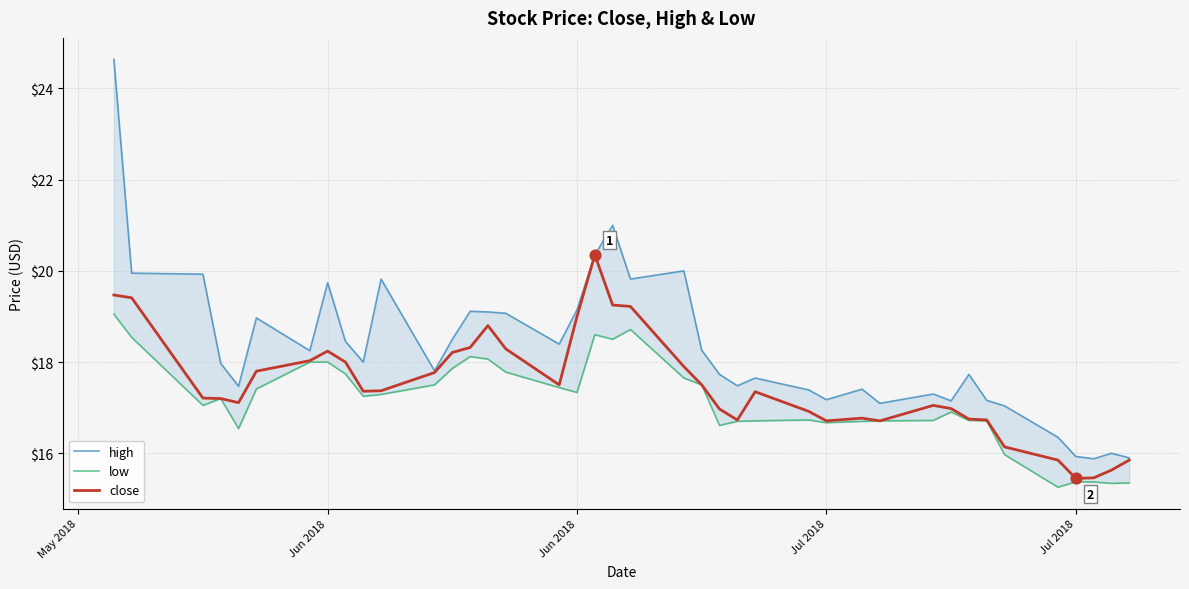

At which category is the sum across all series the highest?

May 2018